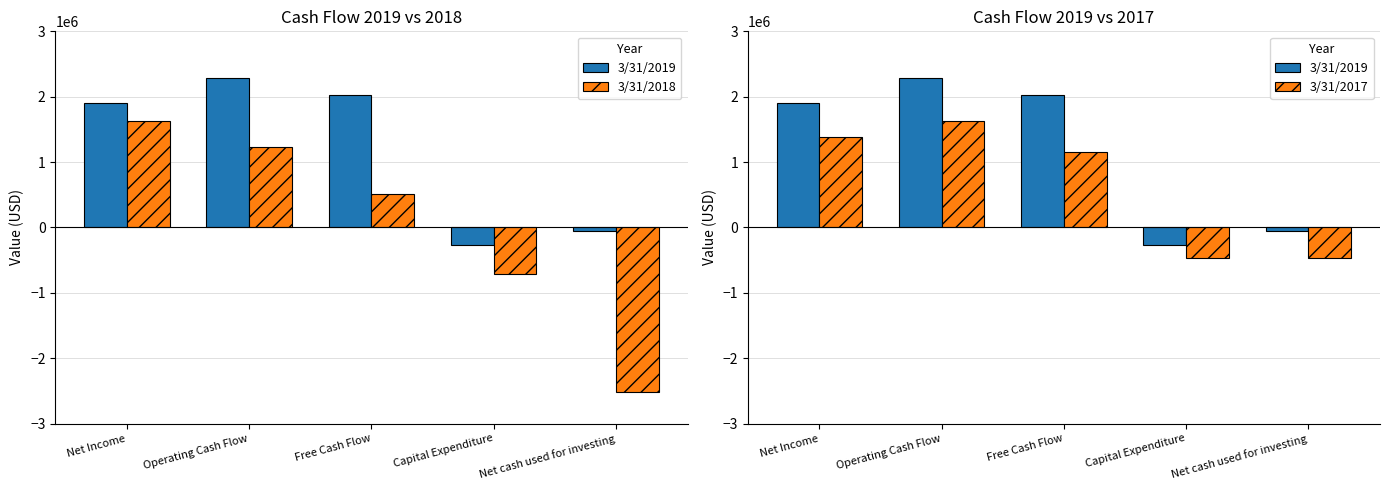

Between Operating Cash Flow and Net cash used for investing, which series saw the biggest shift?

3/31/2018